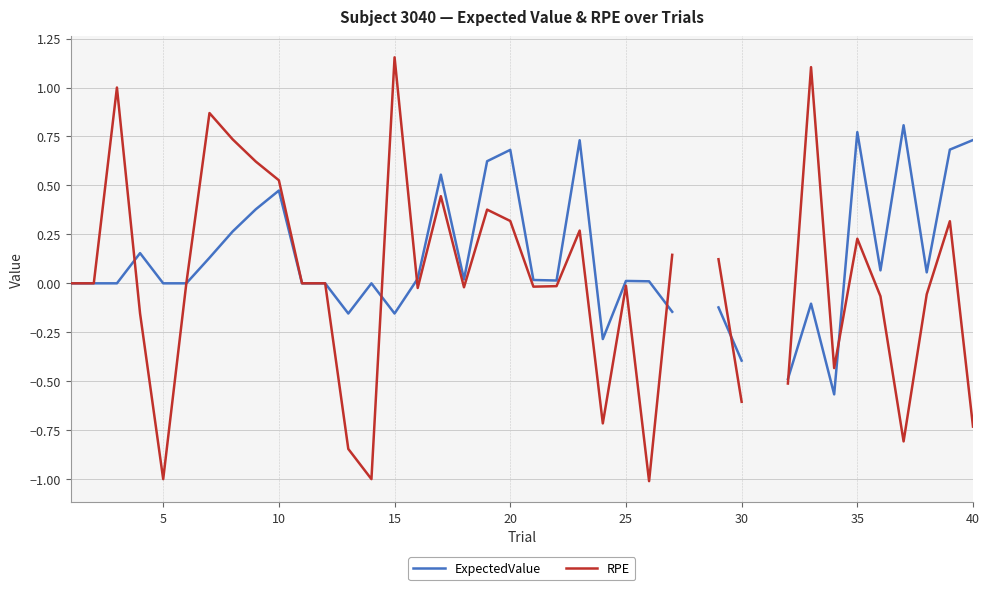

How many data points in RPE are above 0?

15